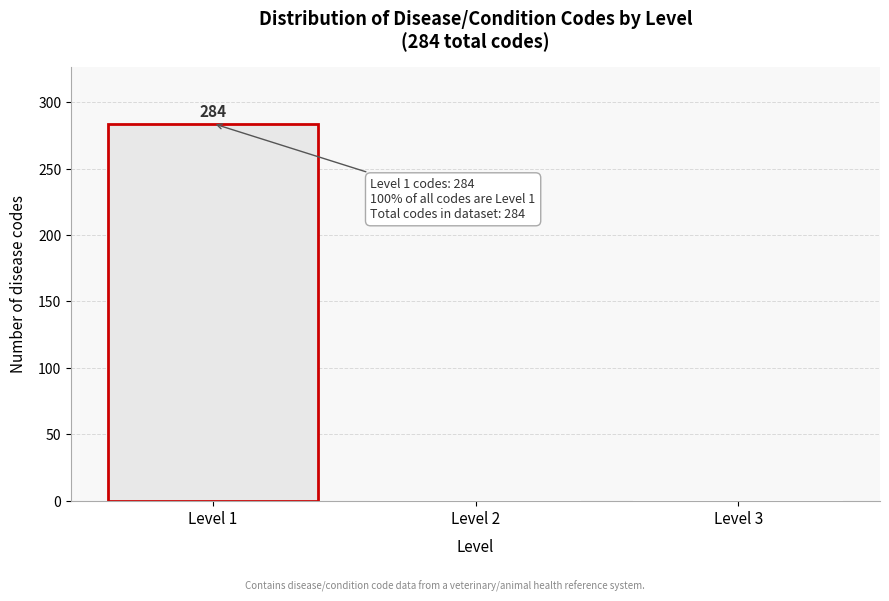

Which range on the x-axis has the tallest bar?

0.5 to 1.5